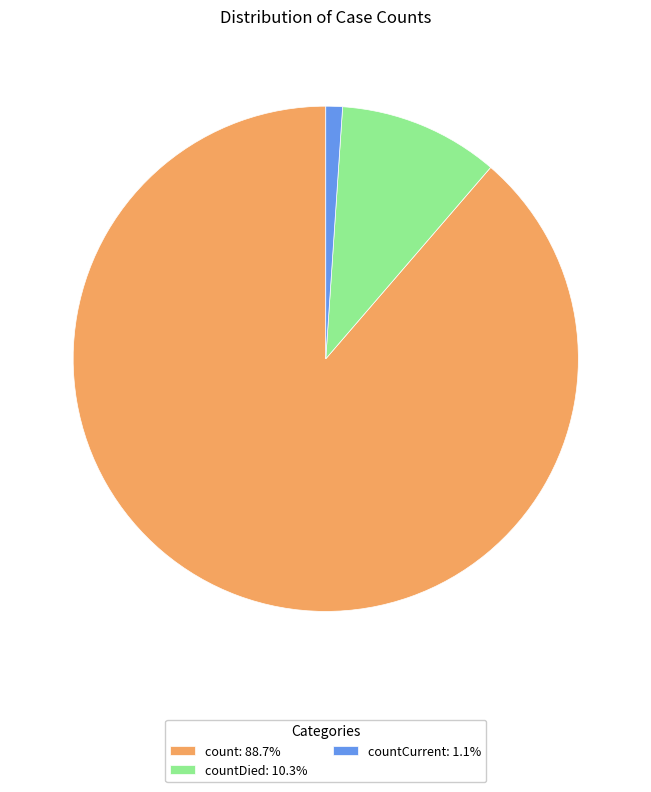

Does countDied: 10.3% account for over 50% of the chart?

No